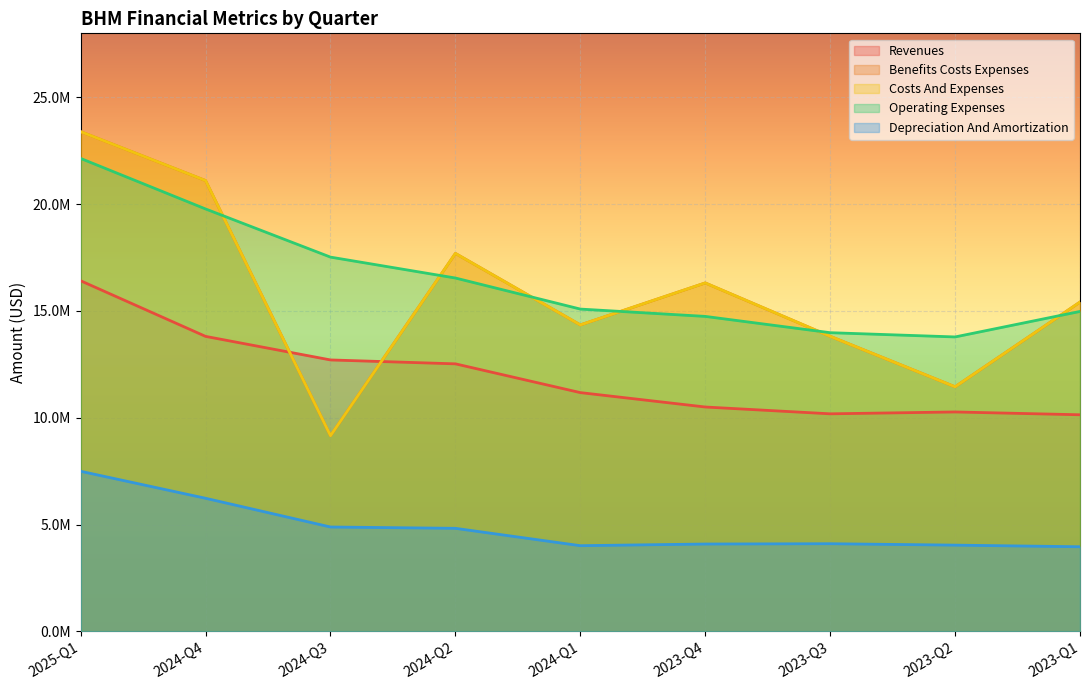

What is the difference between the highest and lowest values at 2024-Q1?

11080000